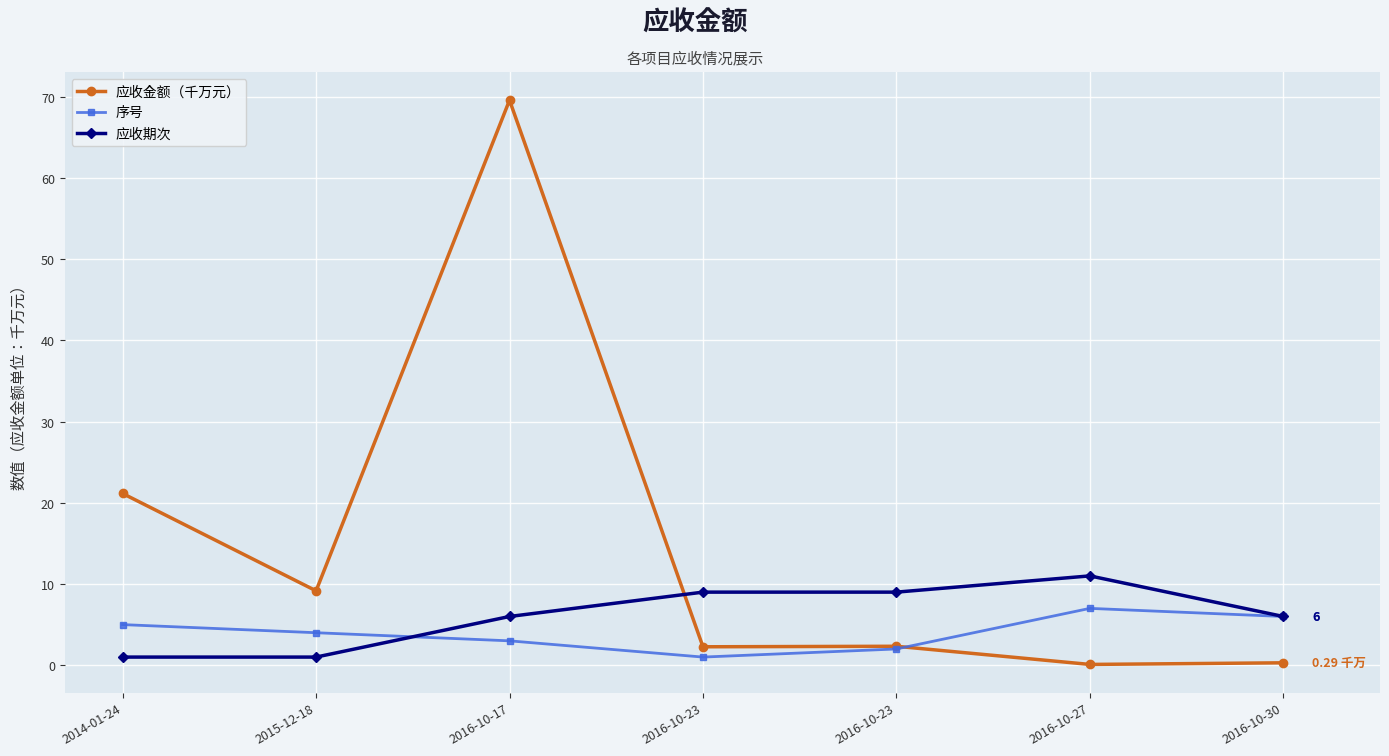

What is the spread (max minus min) of values at 2016-10-23?

8.0